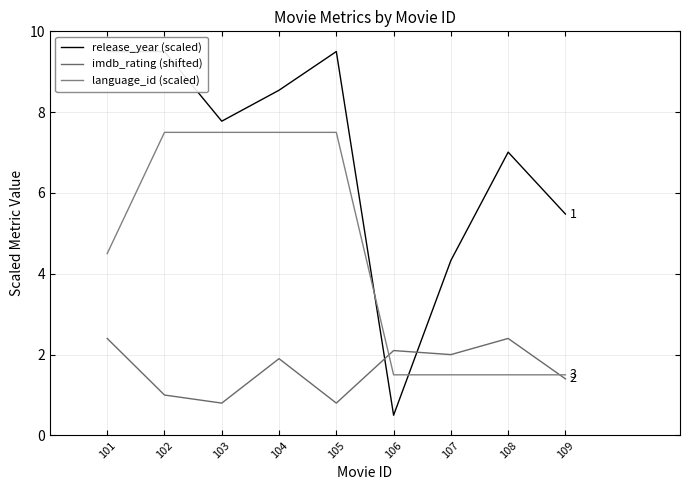

What is the value of the release_year (scaled) point at the 3rd from the left?

7.8